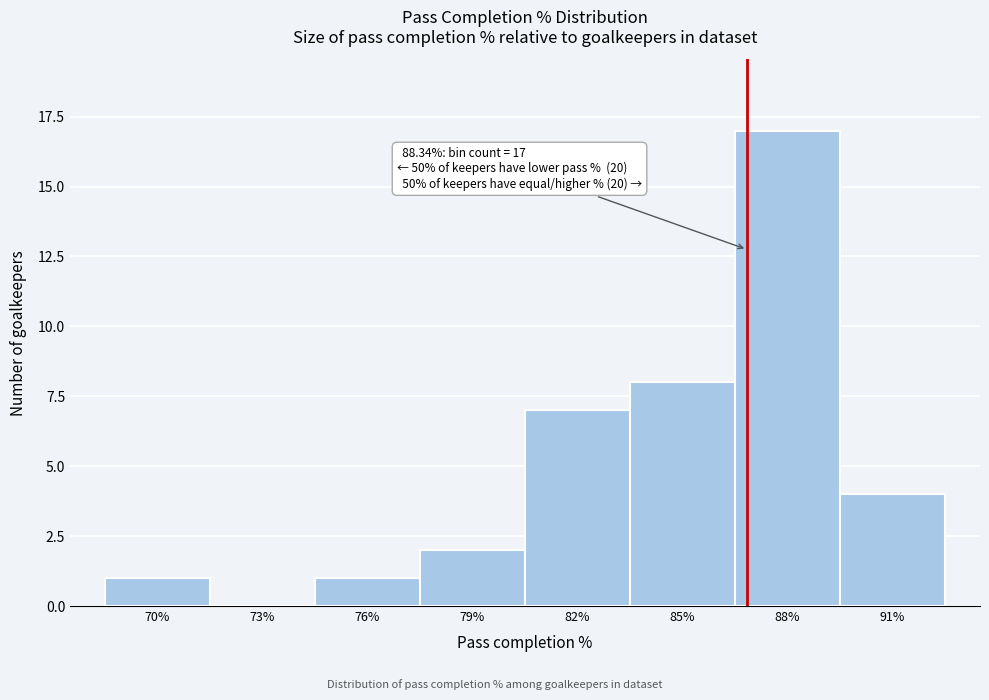

Reading left to right, what are all the values shown in this chart?

70%=1	73%=0	76%=1	79%=2	82%=7	85%=8	88%=17	91%=4